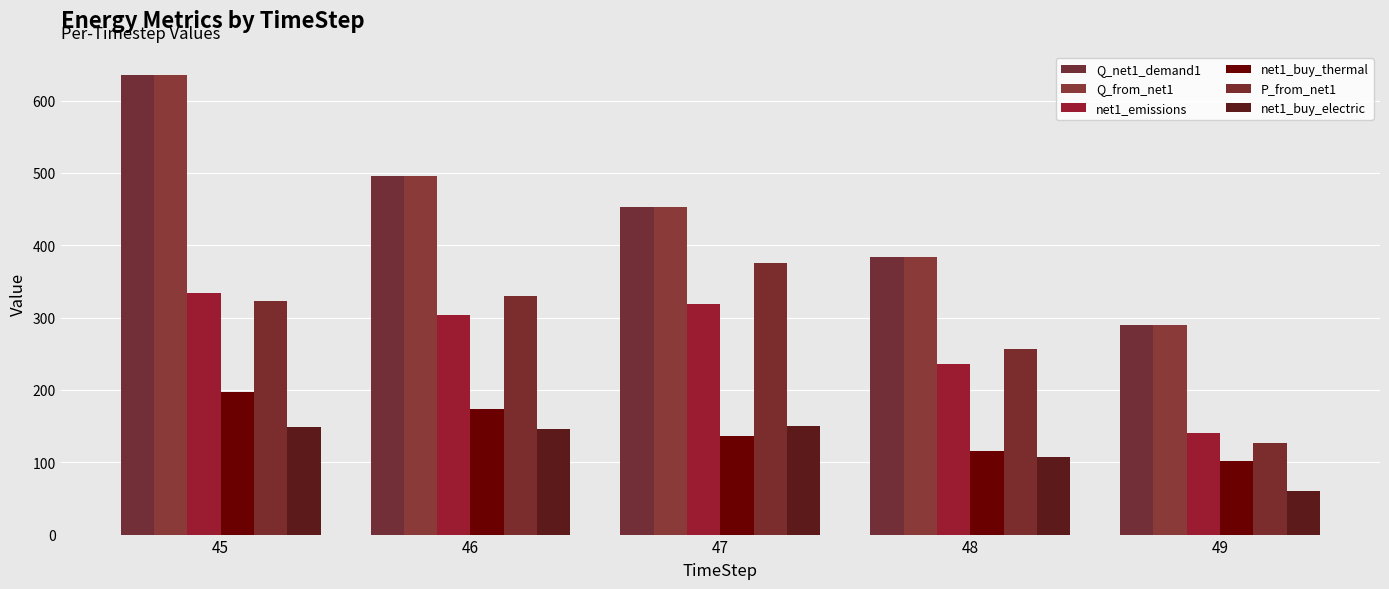

What is the maximum value shown in the chart?

635.3